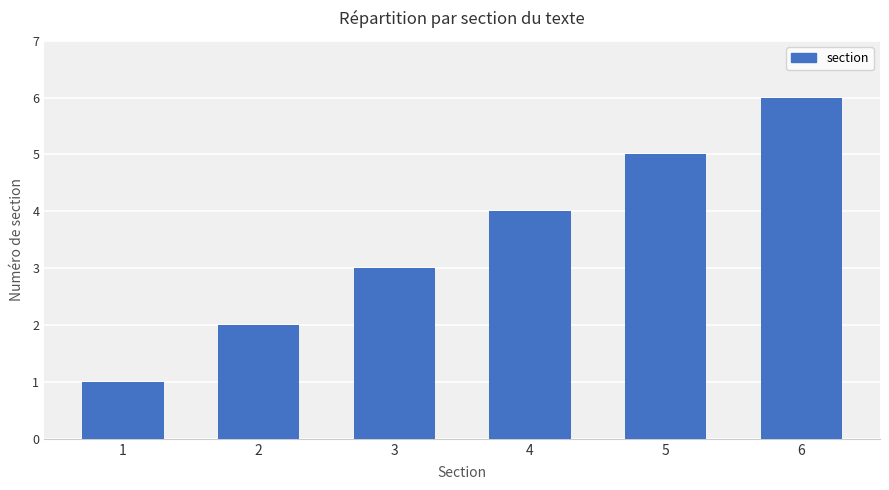

Reading left to right, extract all data points from this chart.

1=1	2=2	3=3	4=4	5=5	6=6